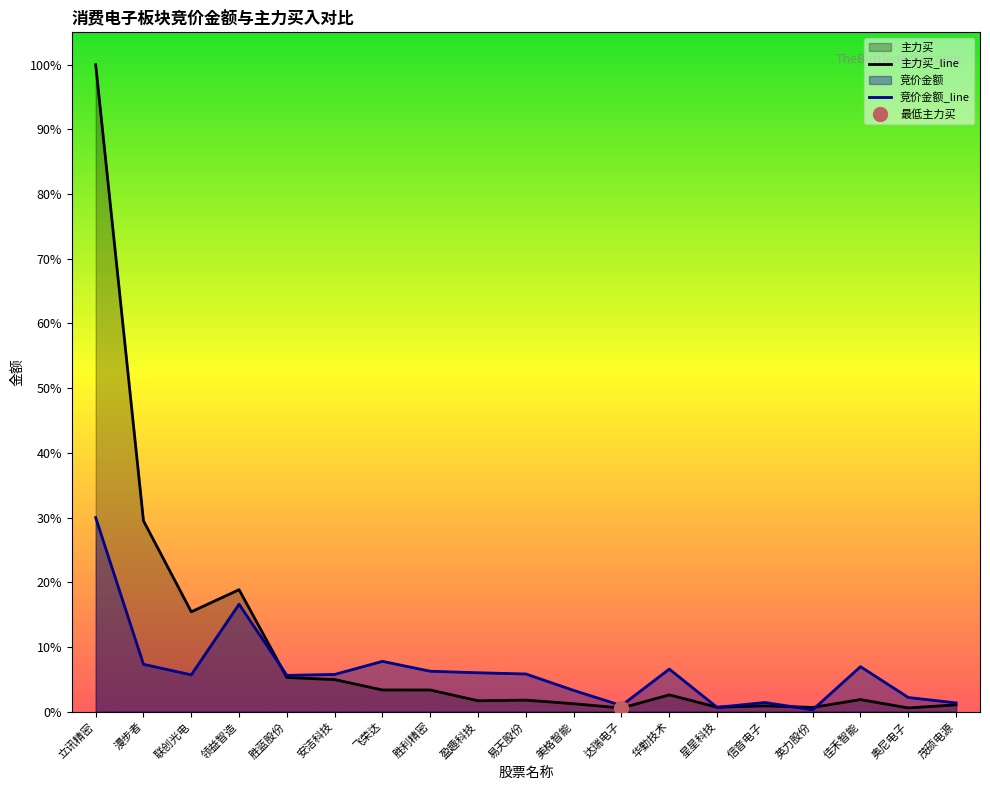

Is the value of 竞价金额 at 美格智能 greater than the value of 主力买 at 达瑞电子?

Yes